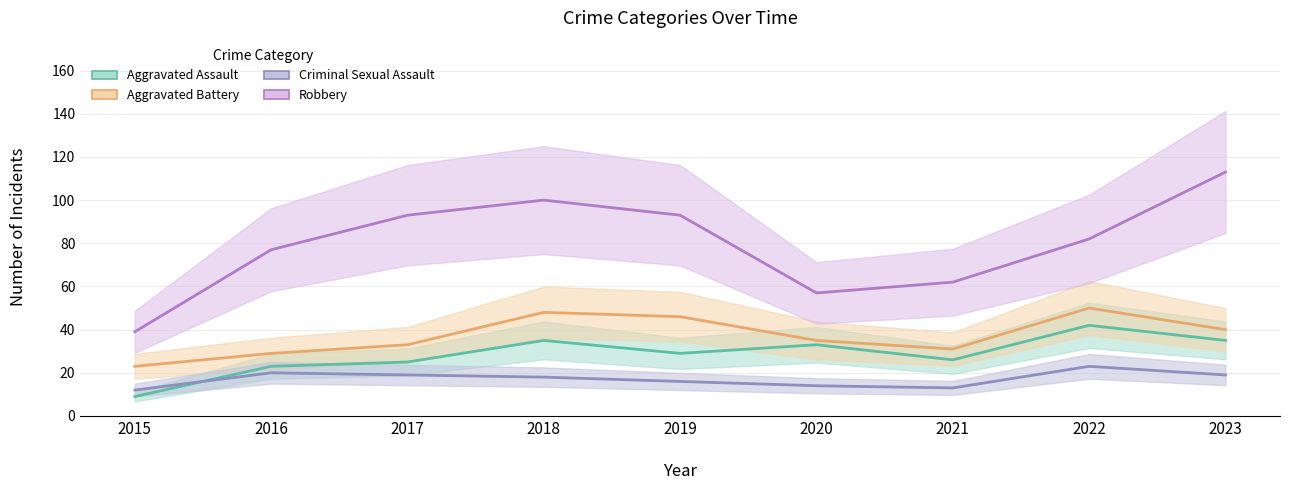

What value does the Criminal Sexual Assault series have at 2016?

20